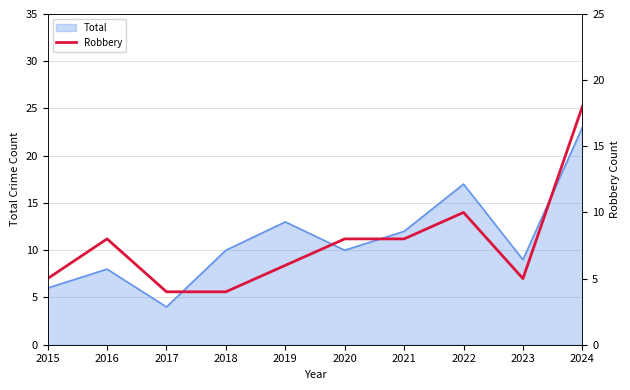

True or false: the data shows 14 at 2020.

False